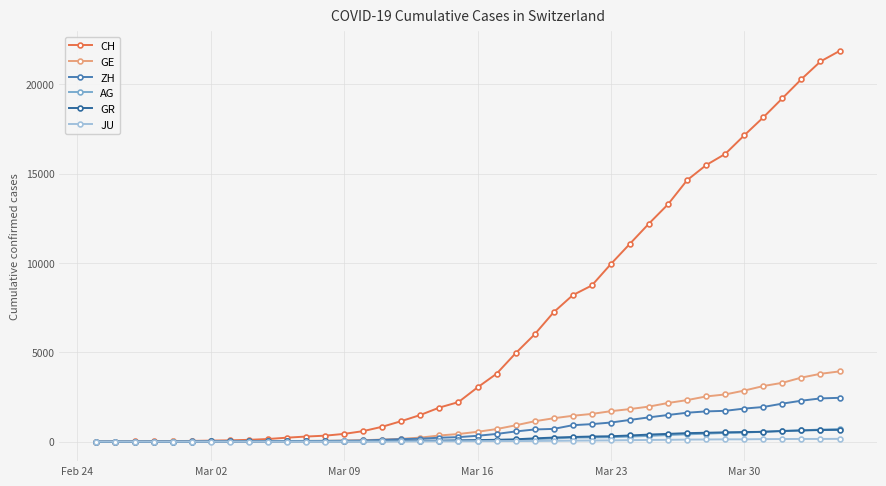

What is the greatest value displayed?

21855